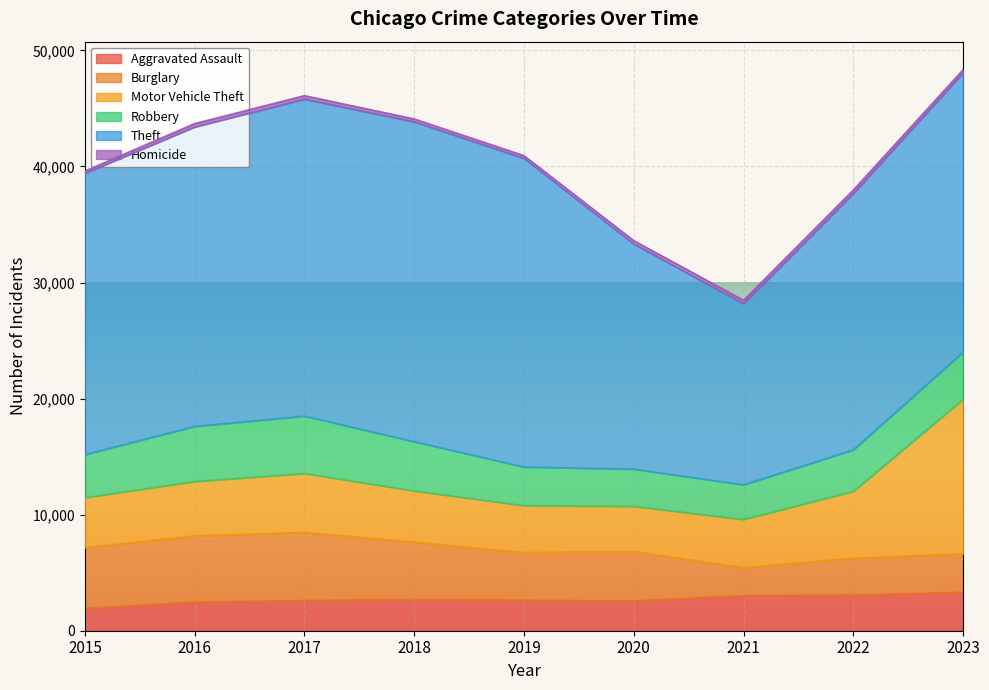

At which label is Homicide closest to 250?

2018